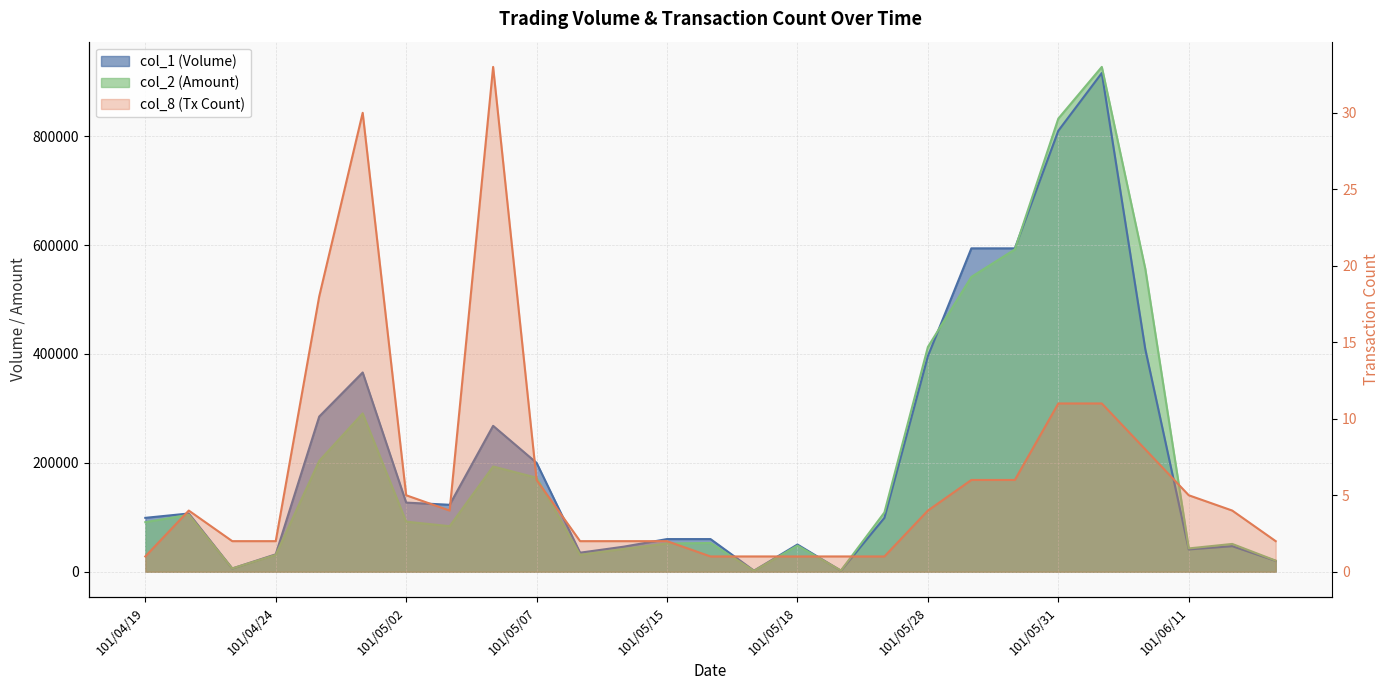

True or false: col_1 and col_8 intersect in this chart.

False